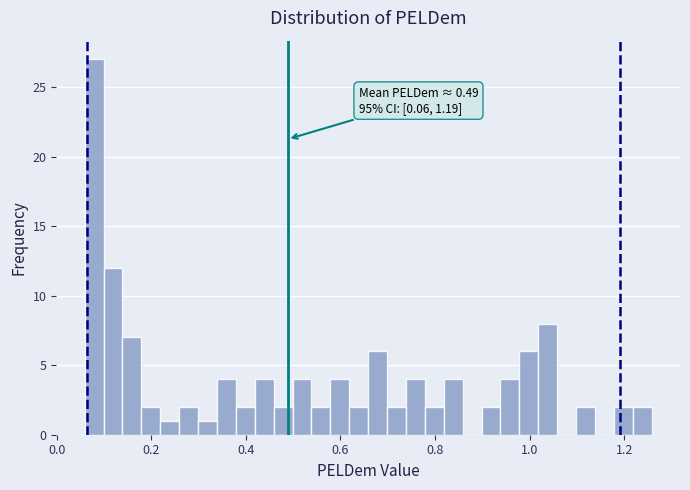

Read against the x-axis, roughly where is the centre of the tallest bar?

0.08